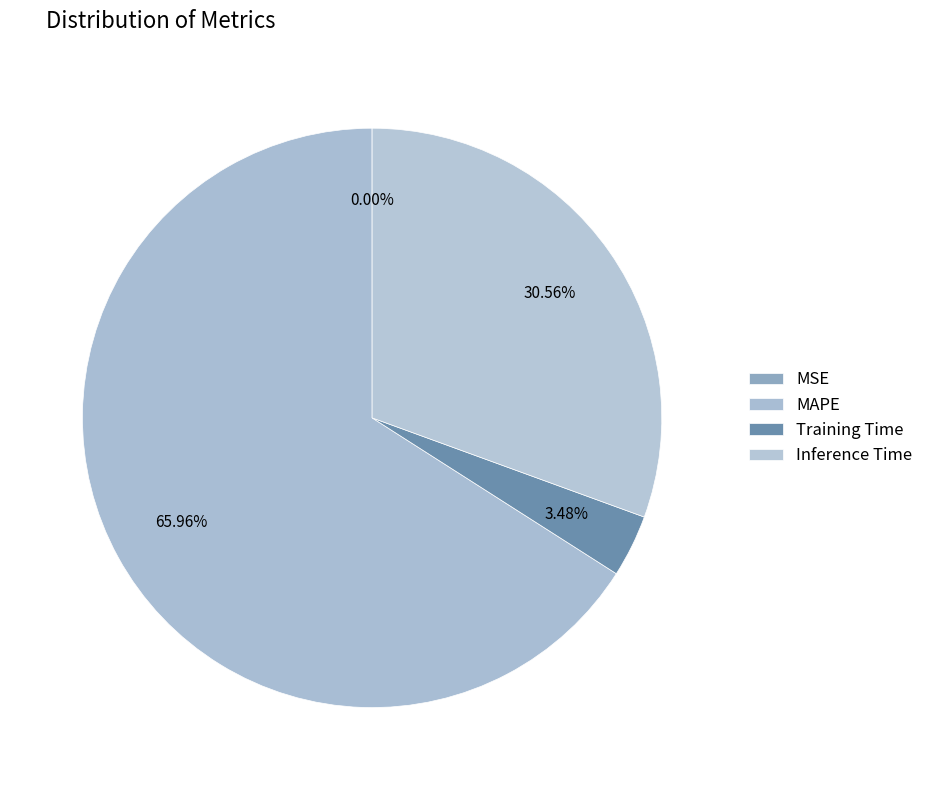

What is the majority slice?

MAPE